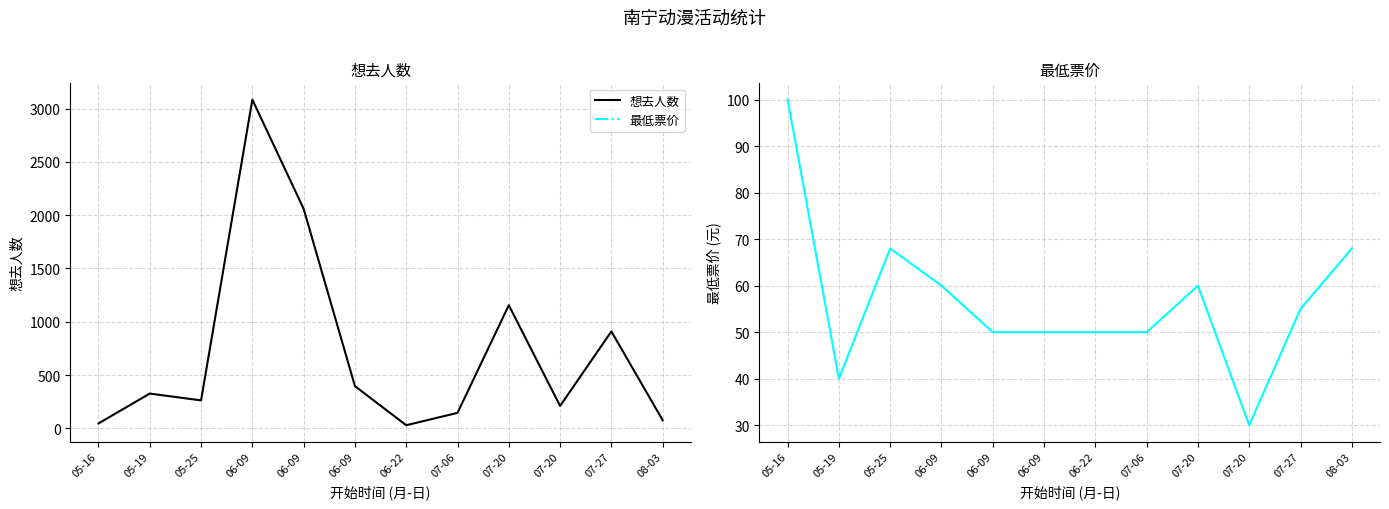

Does the chart have visible grid lines?

Yes